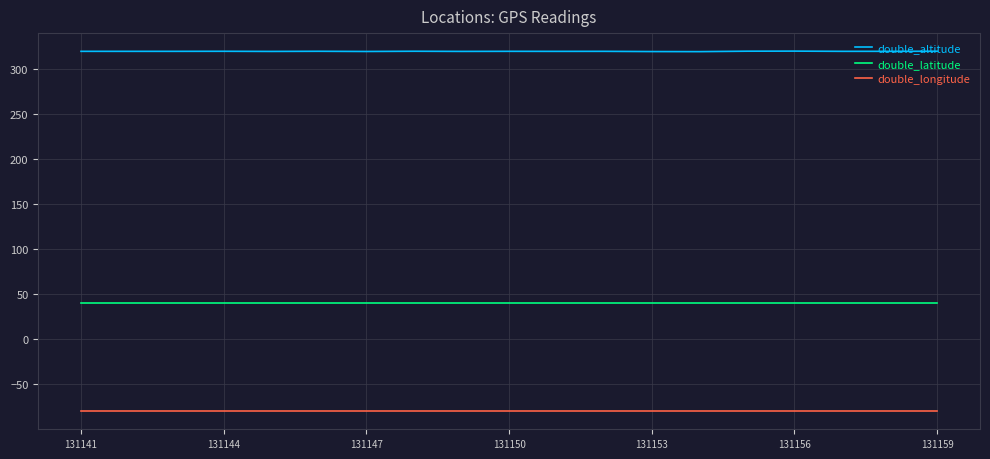

At how many categories does at least one series exceed 249?

19